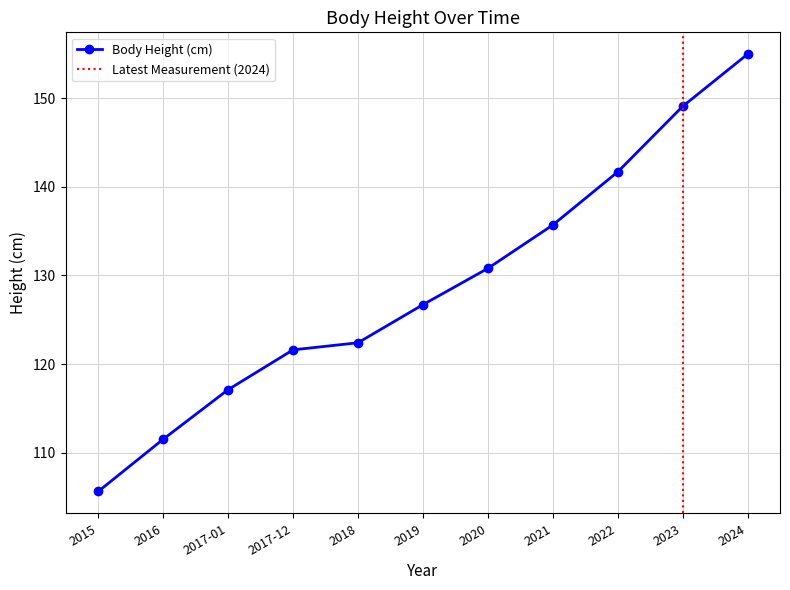

What is the average value?

128.8